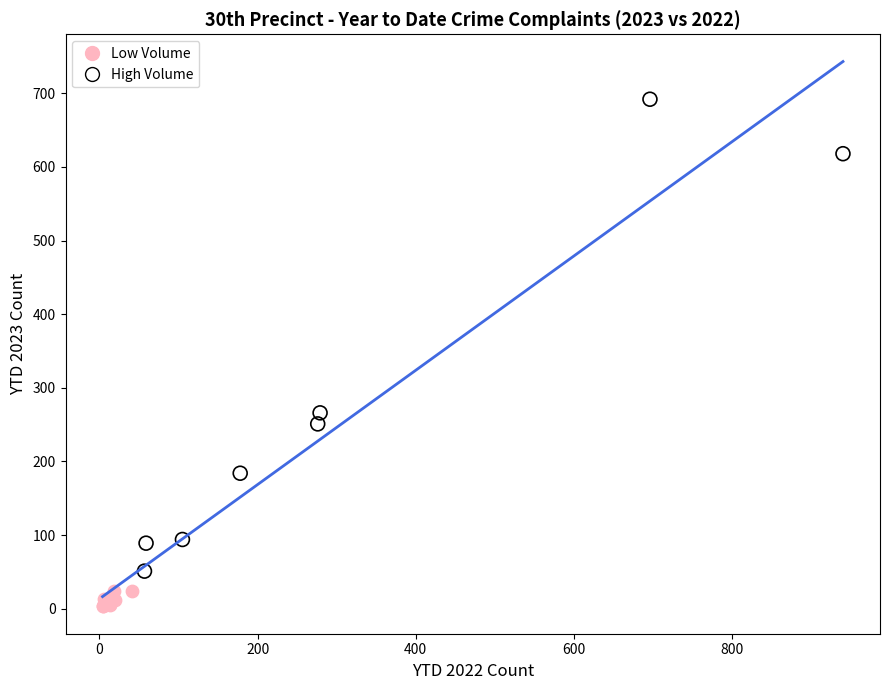

Which series reaches the minimum Y coordinate?

Low Volume